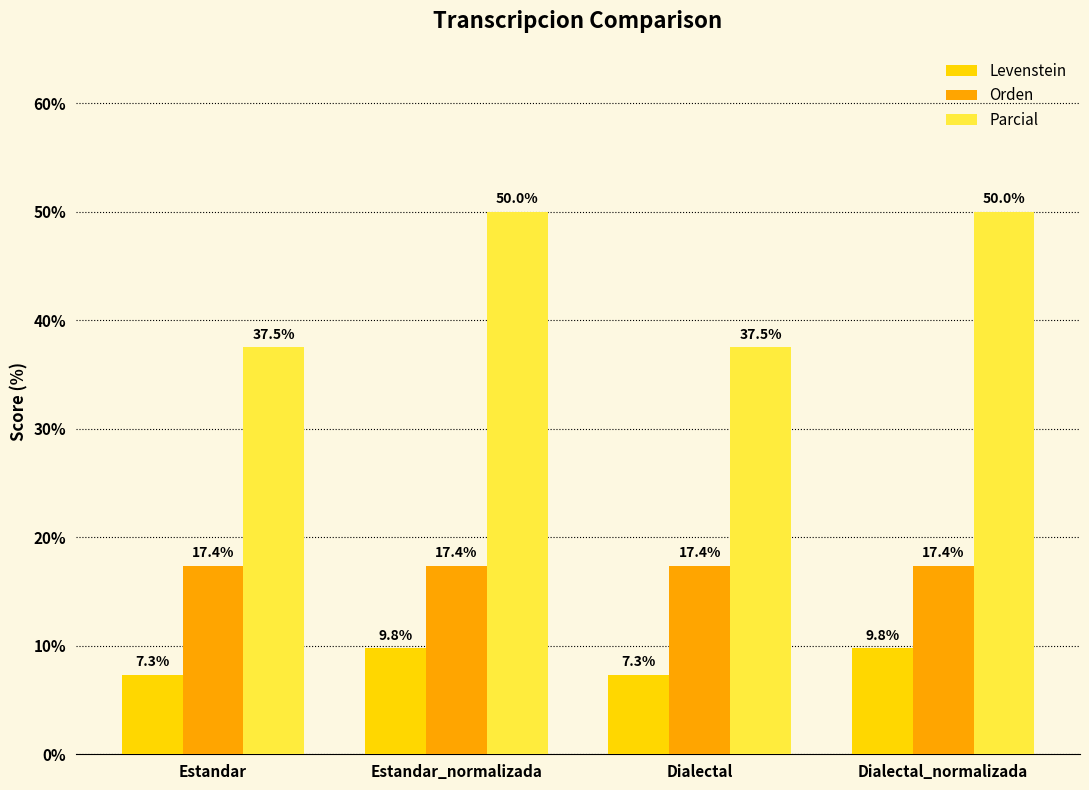

What is the highest value of the Parcial series?

50.0